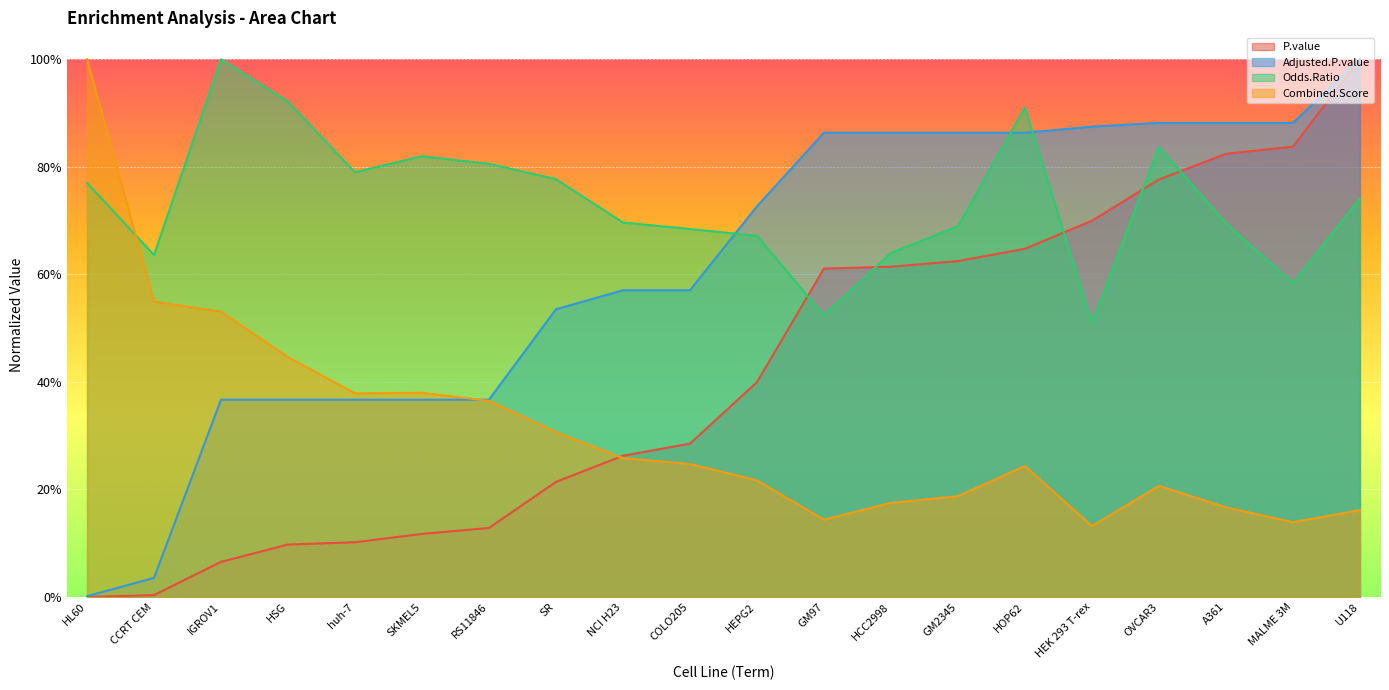

At how many categories does at least one series exceed 0?

20